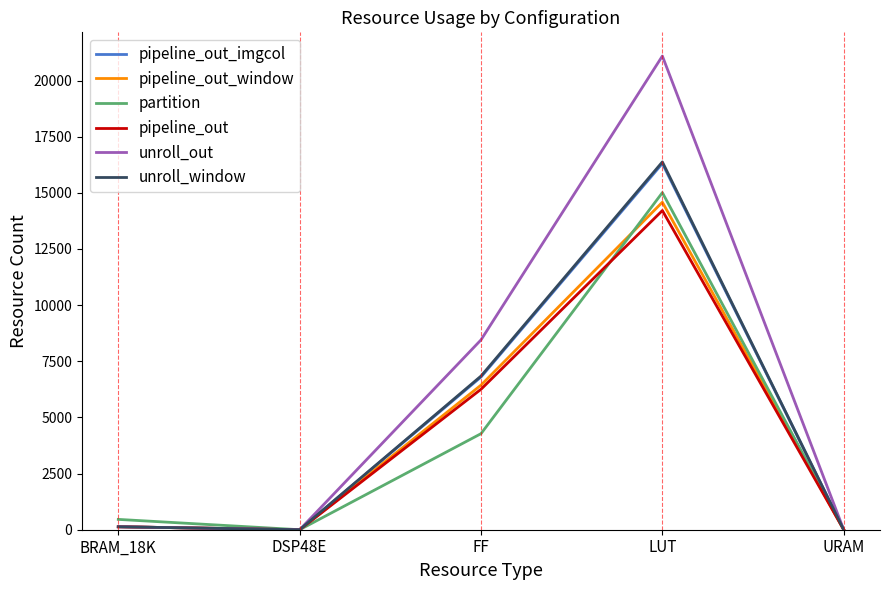

Reading right to left, what are all the values shown in this chart?

pipeline_out_imgcol: URAM=0	LUT=16307	FF=6801	DSP48E=0	BRAM_18K=132
pipeline_out_window: URAM=0	LUT=14583	FF=6439	DSP48E=0	BRAM_18K=132
partition: URAM=0	LUT=15010	FF=4277	DSP48E=0	BRAM_18K=460
pipeline_out: URAM=0	LUT=14211	FF=6254	DSP48E=0	BRAM_18K=132
unroll_out: URAM=0	LUT=21092	FF=8453	DSP48E=0	BRAM_18K=132
unroll_window: URAM=0	LUT=16377	FF=6842	DSP48E=0	BRAM_18K=132